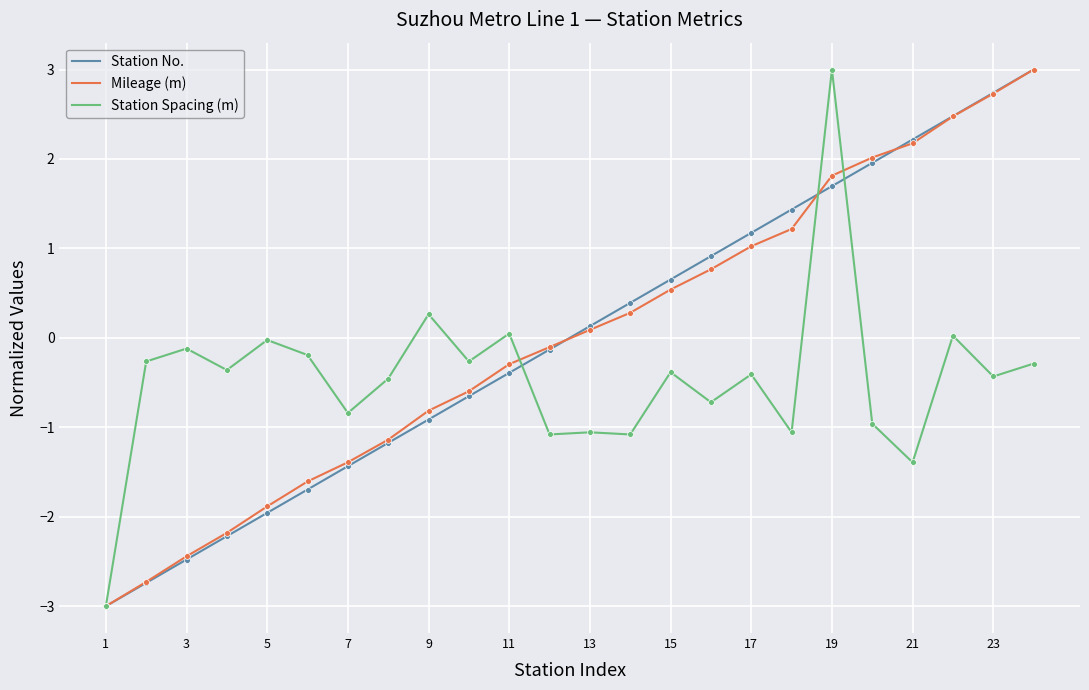

What is the highest value of the Station Spacing (m) series?

3.0